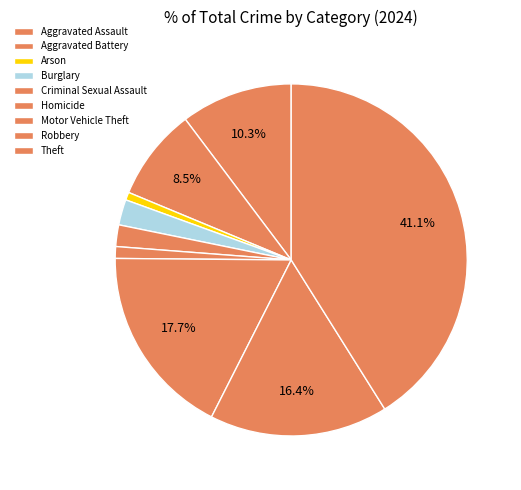

Which slice is the smallest?

Arson